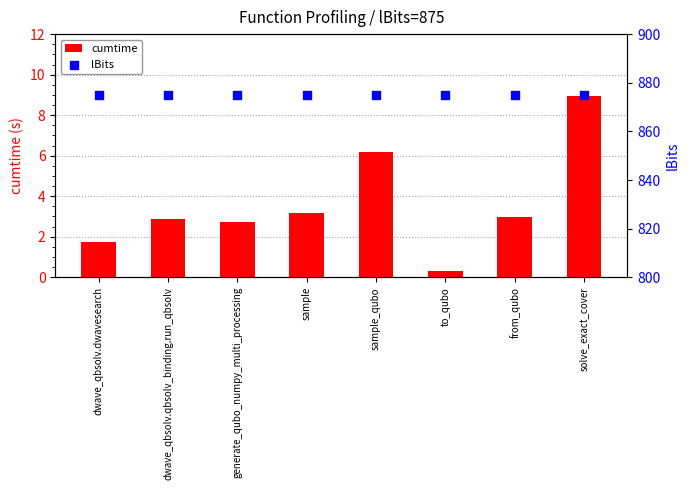

What are all the series names shown in the legend?

cumtime, lBits